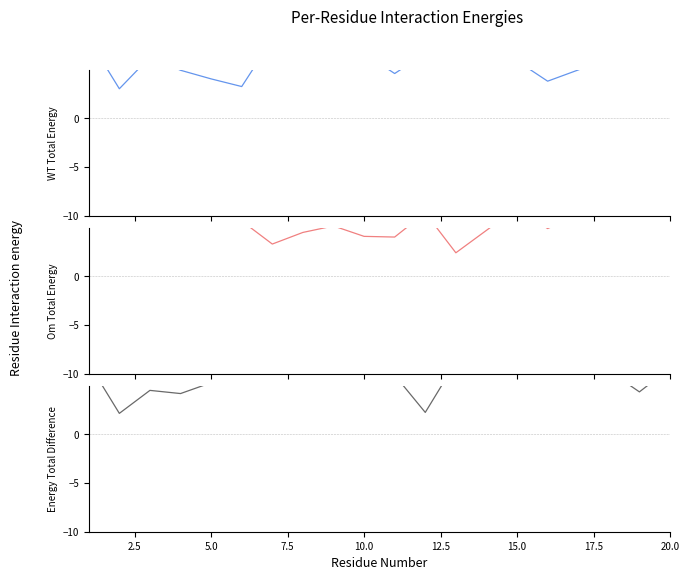

How many lines are shown in the chart?

3